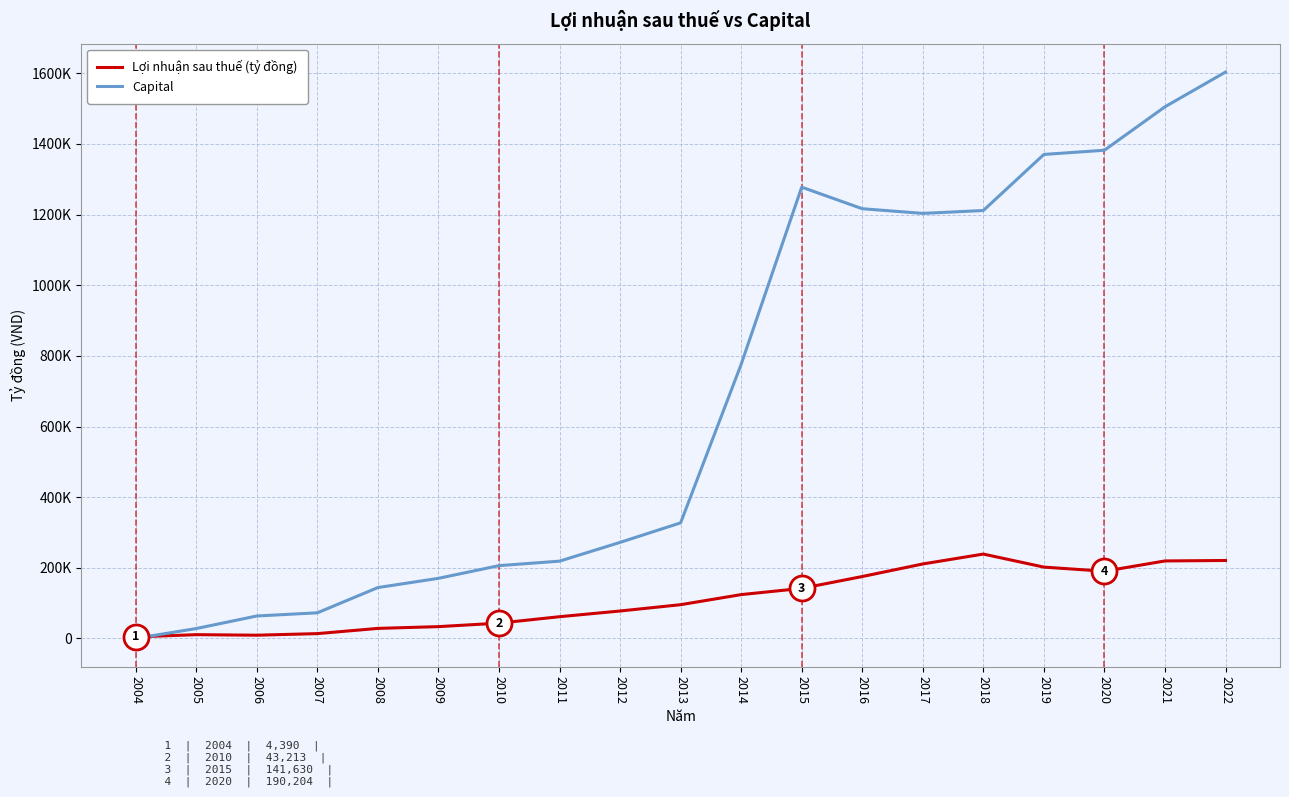

True or false: Capital and Lợi nhuận sau thuế (tỷ đồng) intersect in this chart.

True